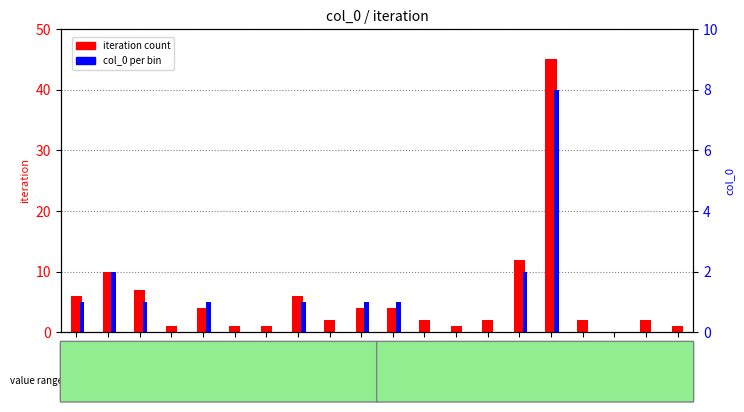

How many positive values does the iteration count series have?

19